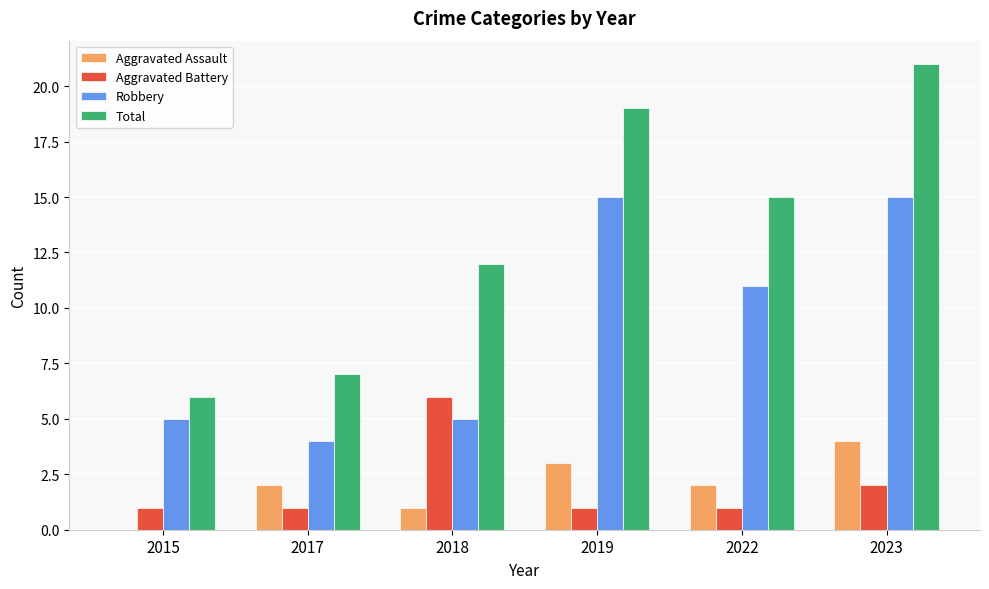

What is the maximum value for Aggravated Assault?

4